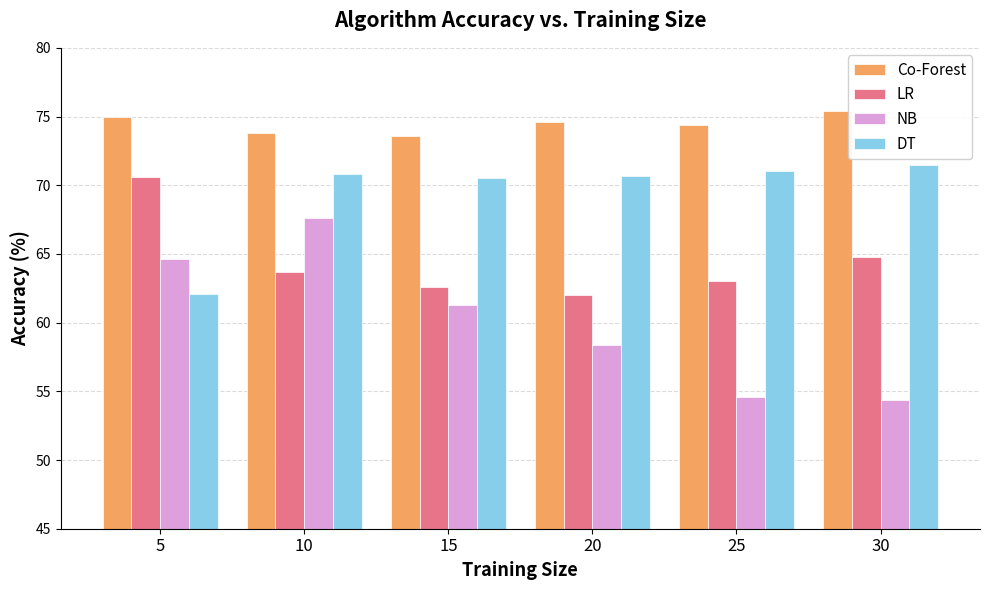

What is the spread (max minus min) of values at 20?

16.2